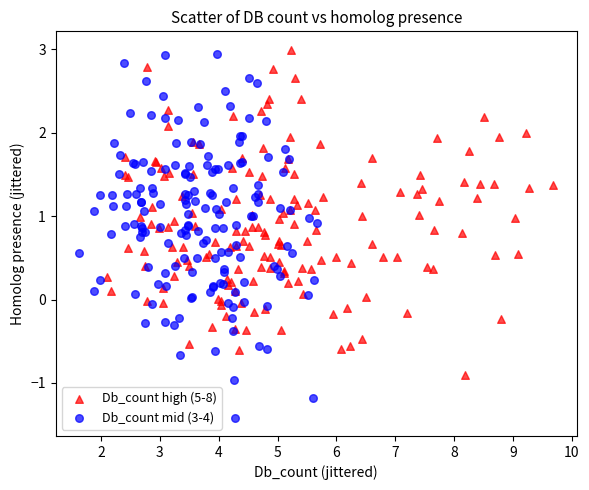

Which series reaches the minimum Y coordinate?

Db_count mid (3-4)